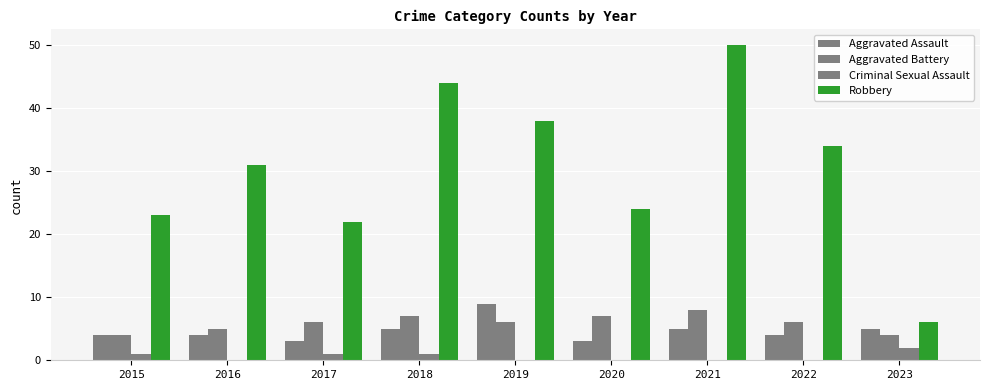

What is the difference between the second highest and second lowest values in the Robbery series?

22